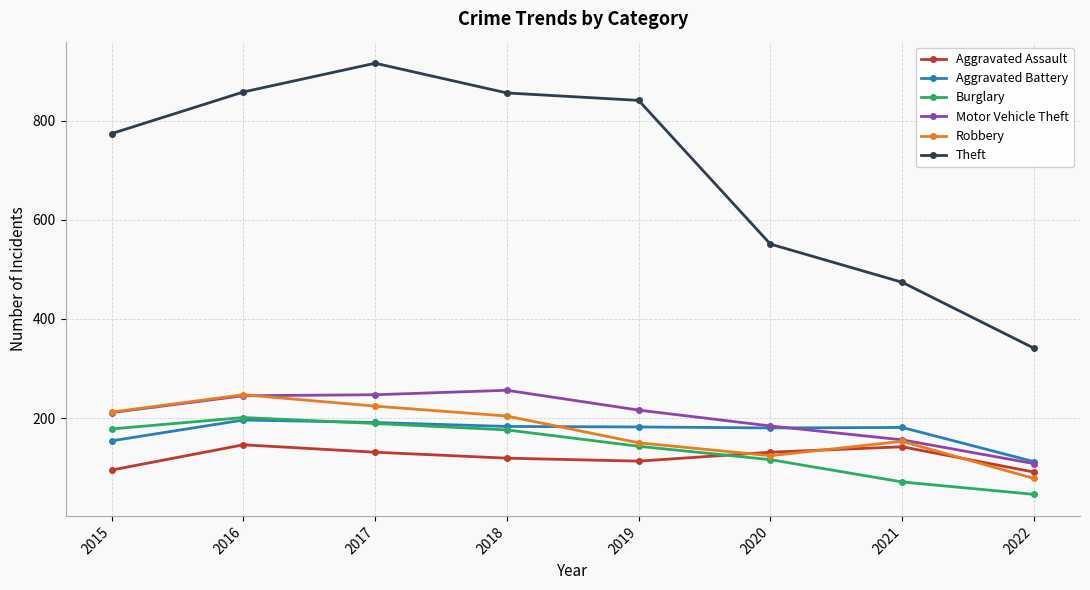

What is the value of the Motor Vehicle Theft point at the 3rd from the left?

247